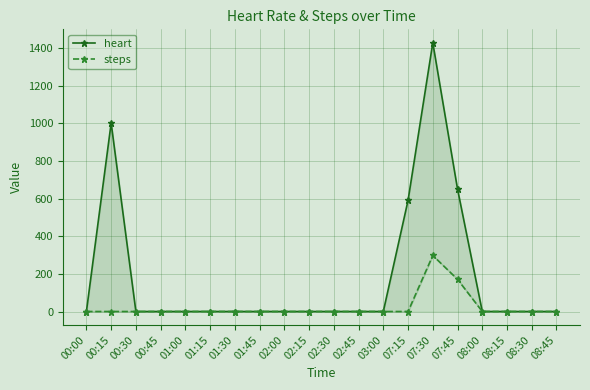

What is the average value of the steps series?

23